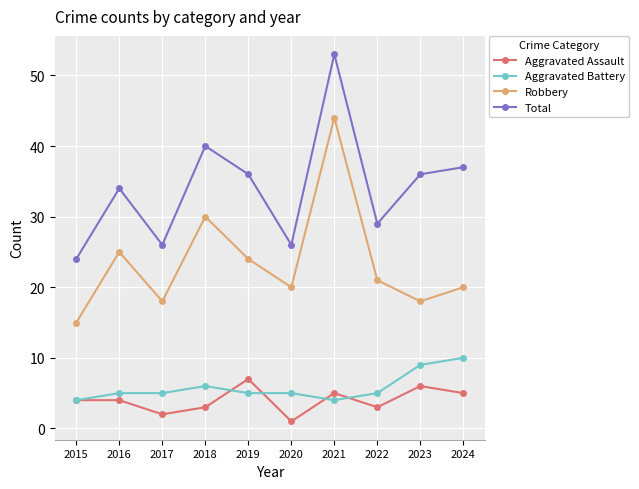

Which series has the largest total across all categories?

Total